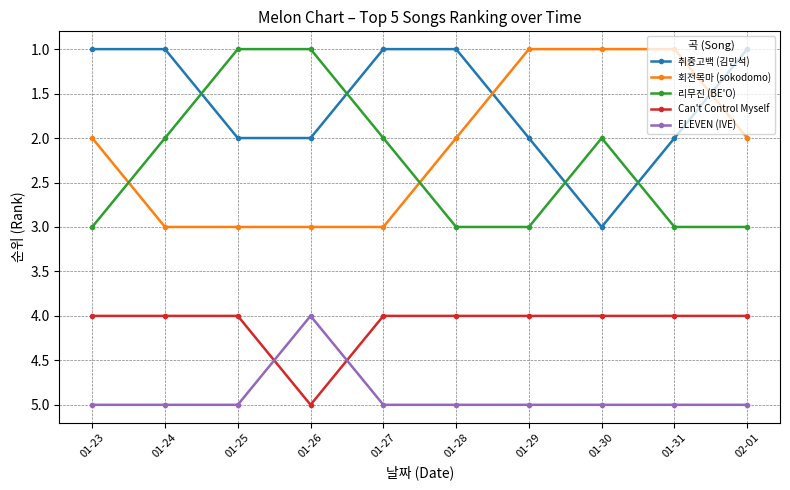

True or false: 리무진 (BE'O) has a value of 3 at 01-23.

True